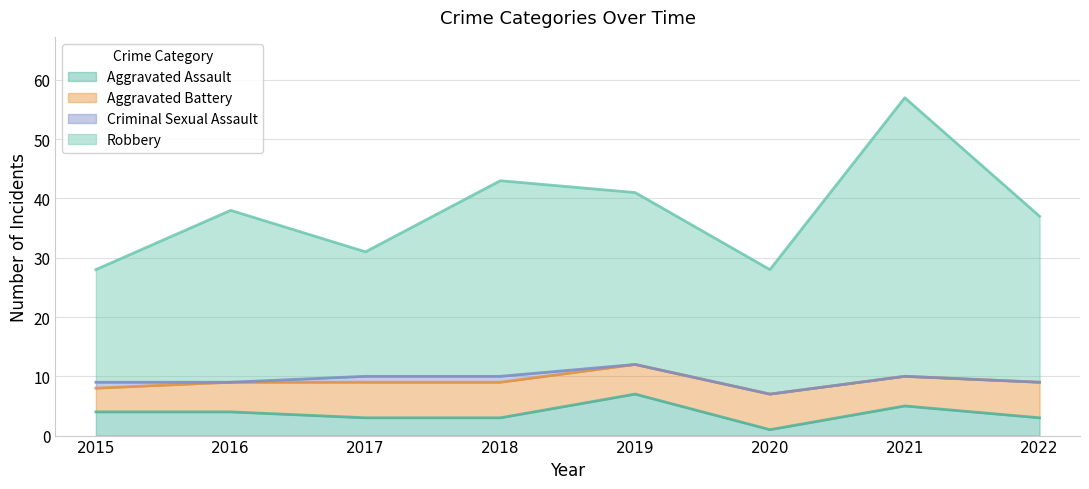

What is the difference between the Robbery values at 2020 and 2021?

29